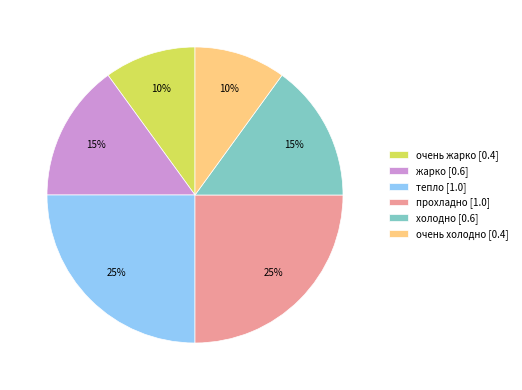

To the nearest percent, what percentage of the pie is очень холодно?

10%